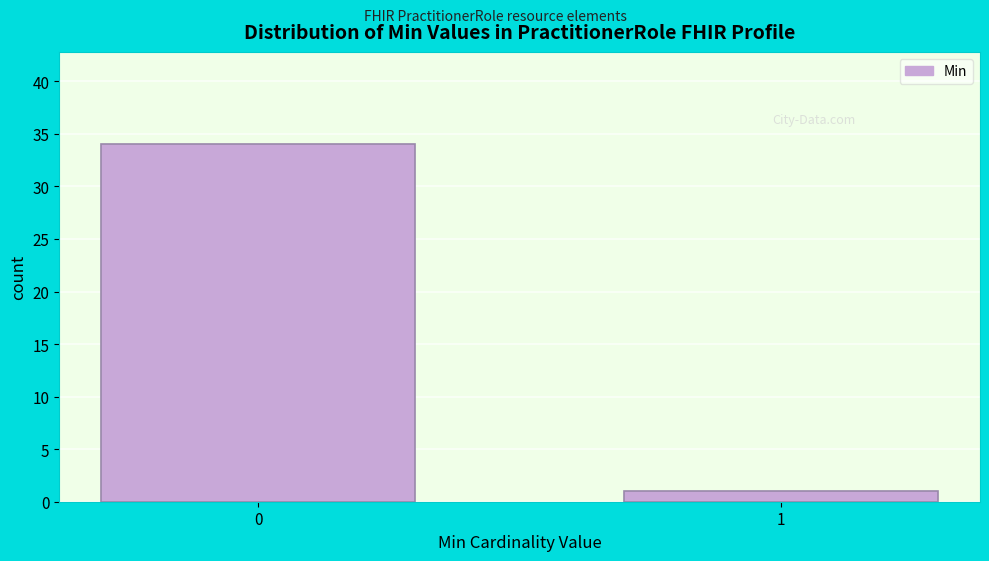

Reading left to right, list all the values displayed in this chart.

0=34	1=1